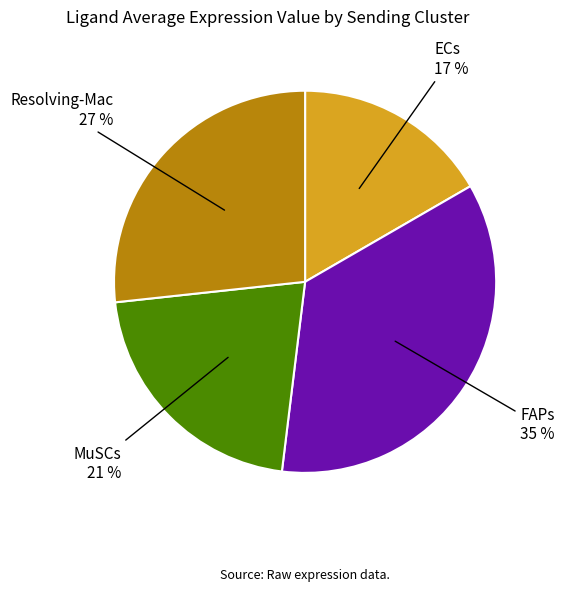

To the nearest percent, what percentage of the pie is FAPs?

35%